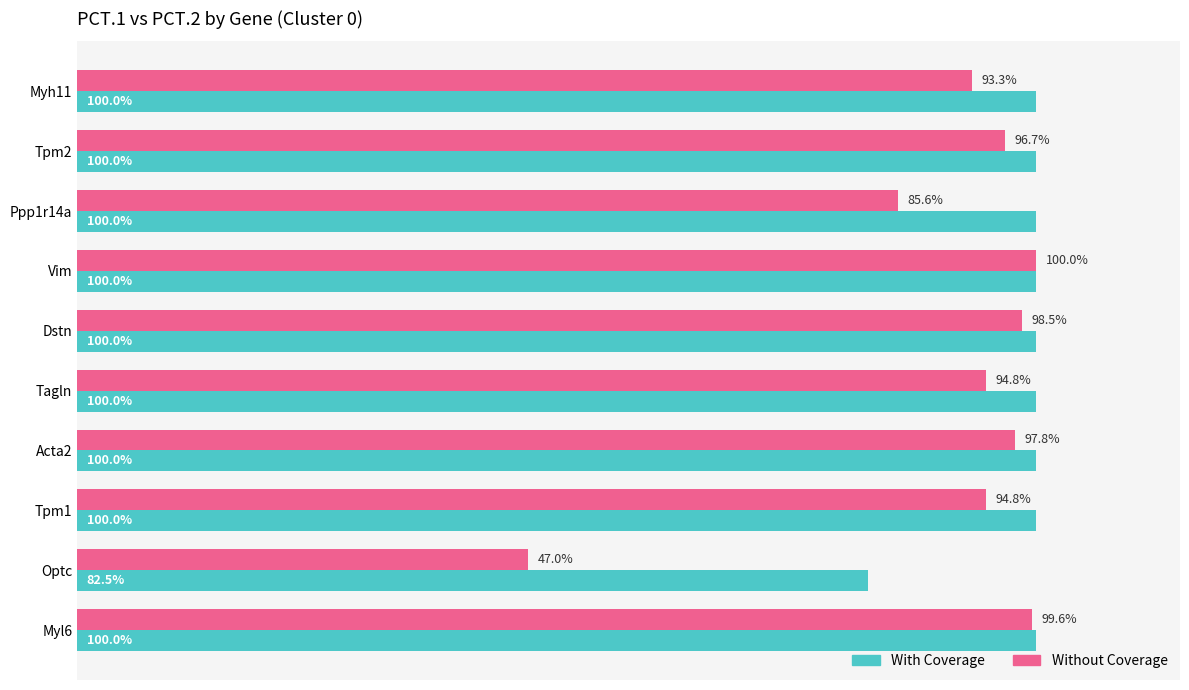

What are all the series names shown in the legend?

With Coverage, Without Coverage